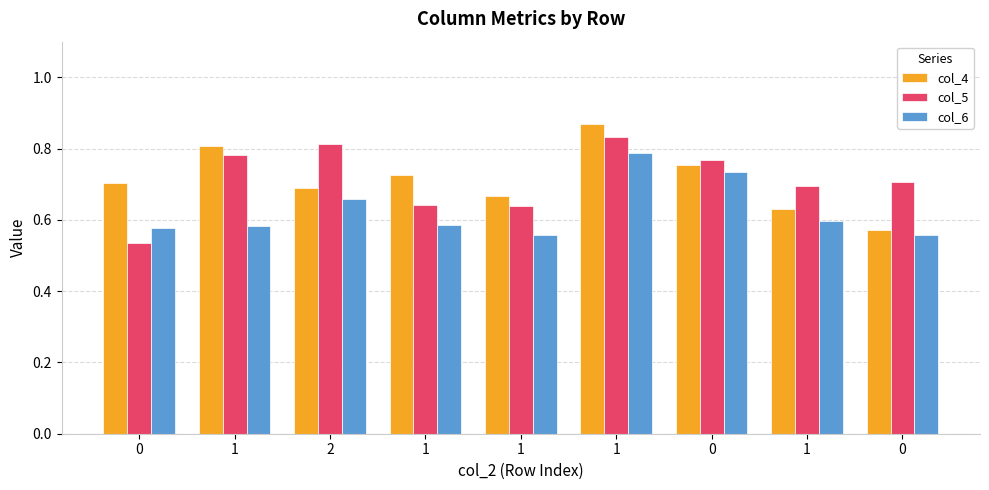

What is the sum of the col_5 values at 0 and 1?

1.3